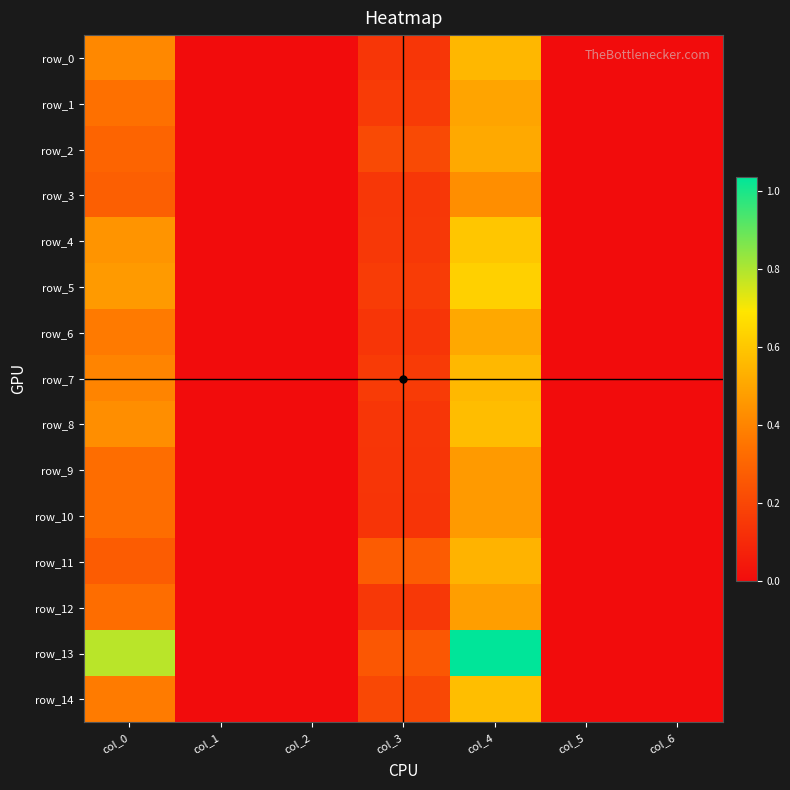

The row_12 series shows 0.3 at col_1. True or false?

False